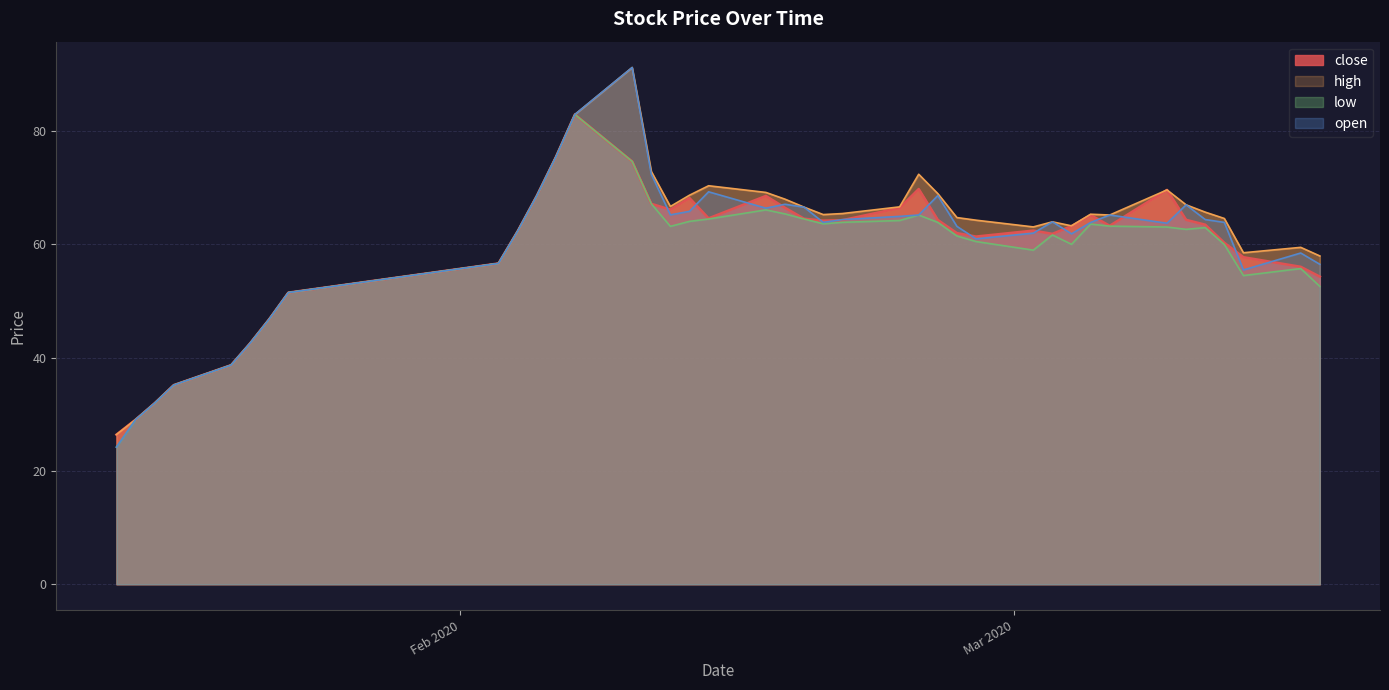

Which category has the highest value in the open series?

2020-02-10